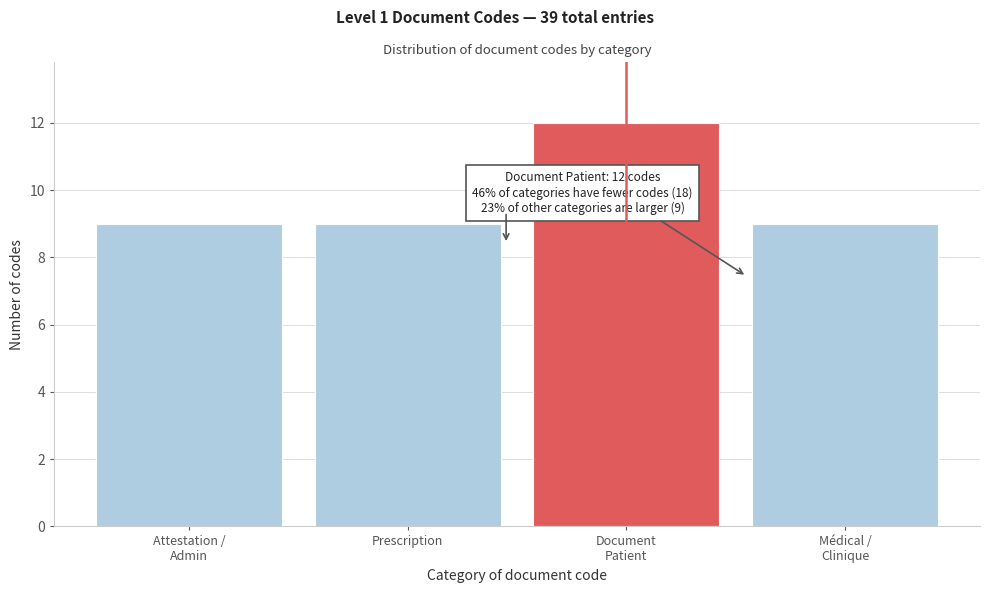

Reading right to left, what are all the values shown in this chart?

9	12	9	9